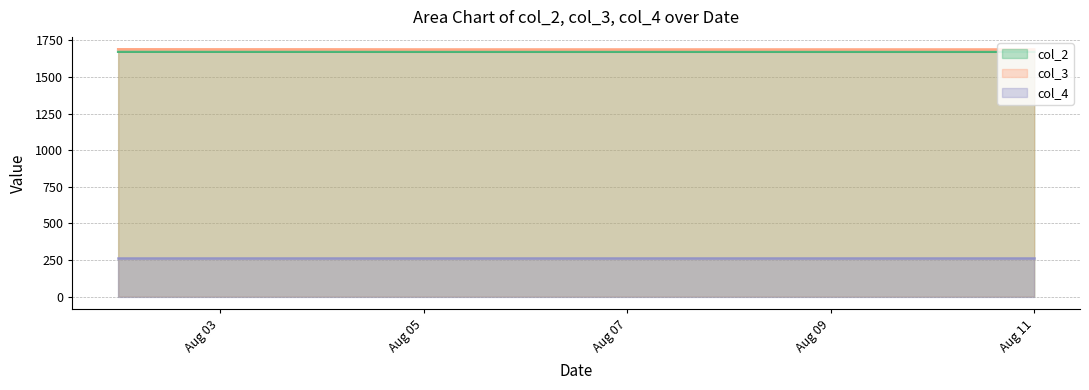

At how many categories does at least one series exceed 1688?

3